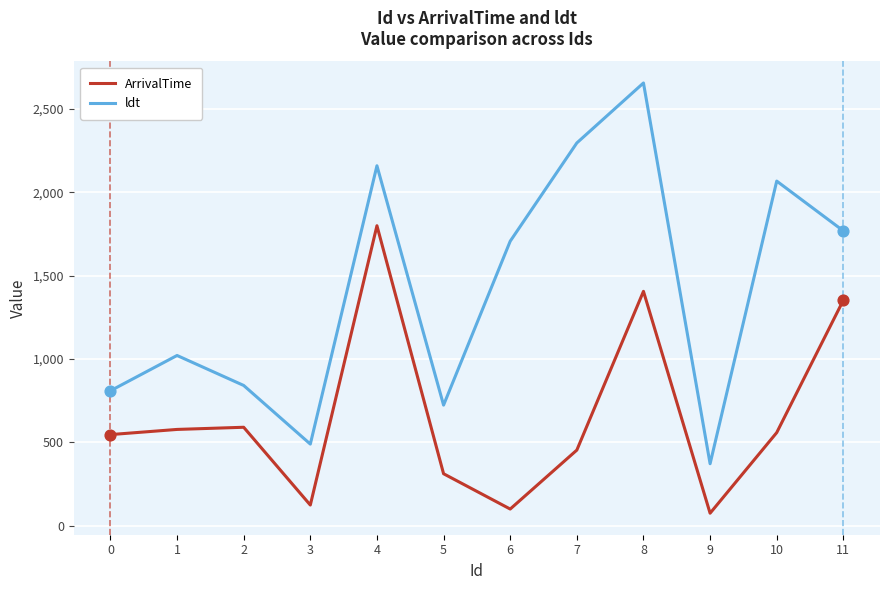

At how many categories does at least one series exceed 433?

11